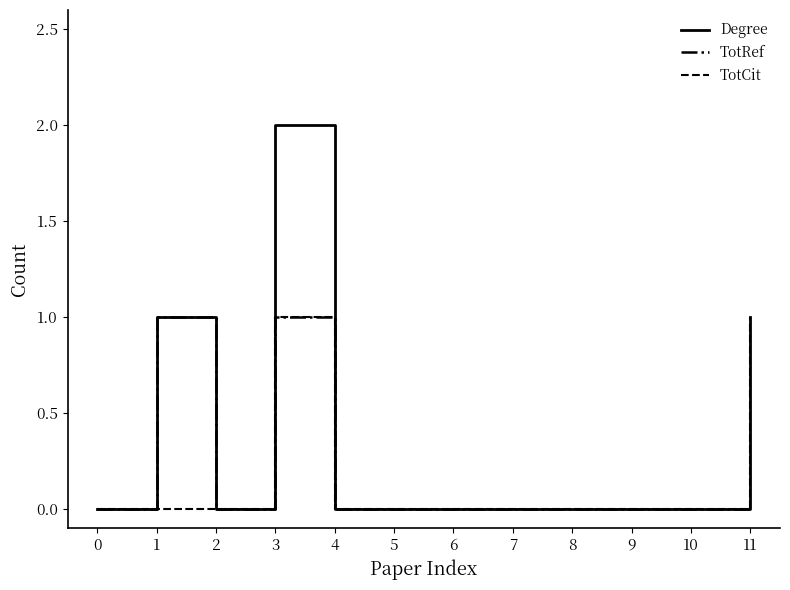

How many series are shown in this chart?

3